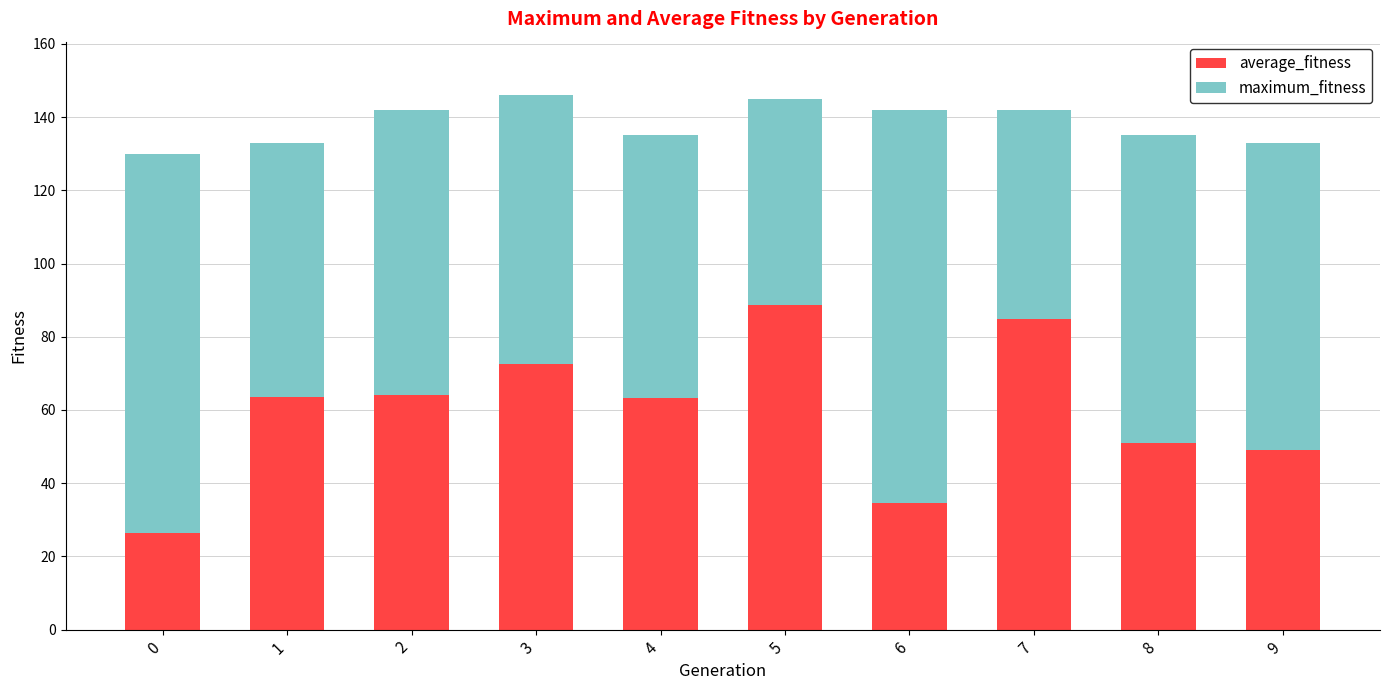

What is the approximate value of average_fitness at 1?

63.5